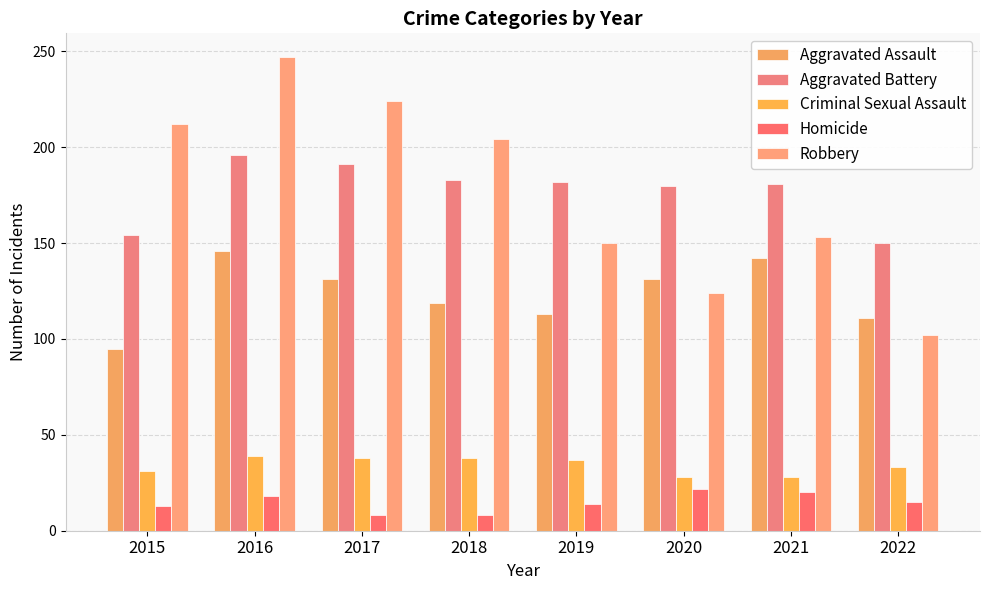

What is the value of the Robbery bar at the 4th from the left?

204